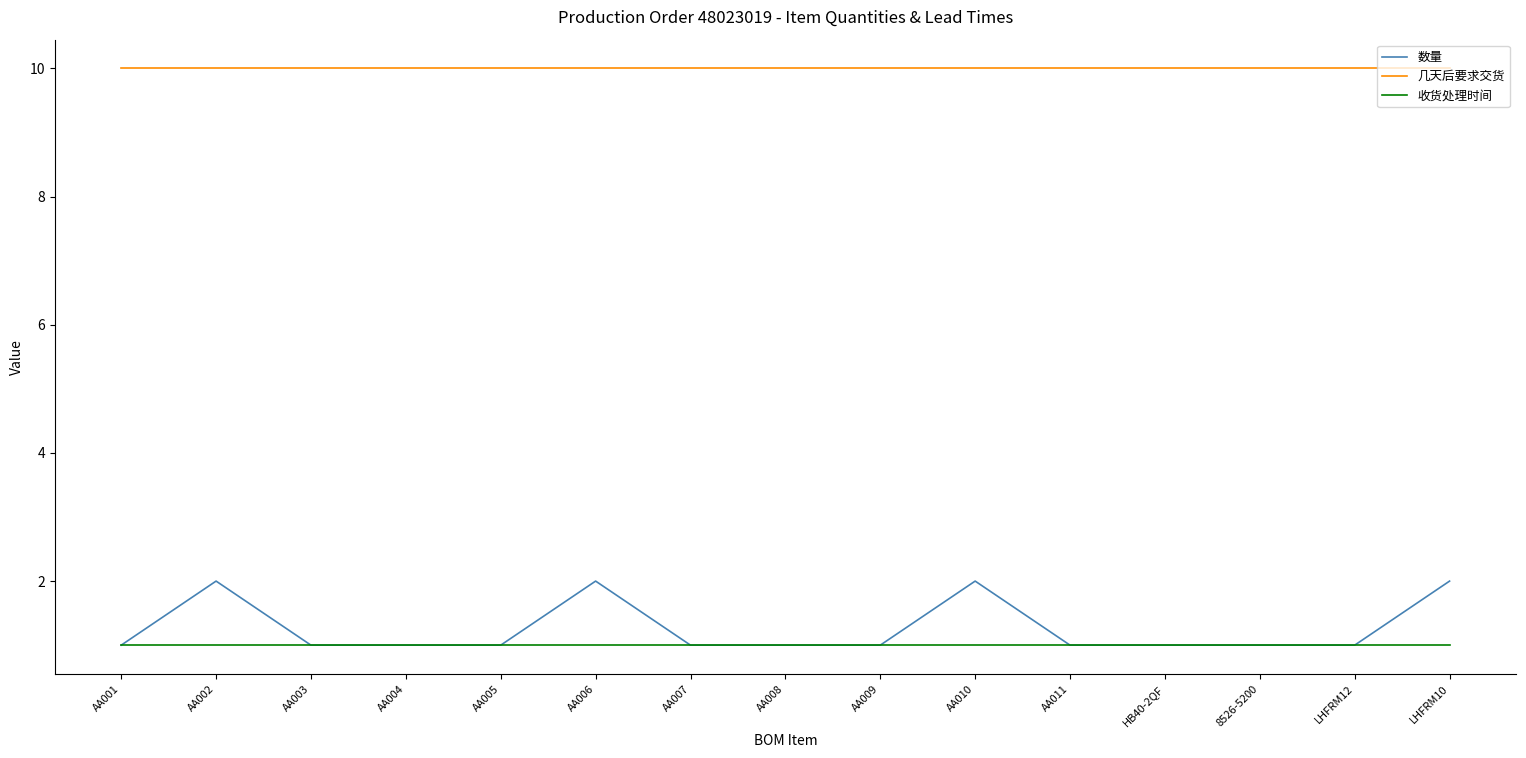

What is the maximum value shown in the chart?

10